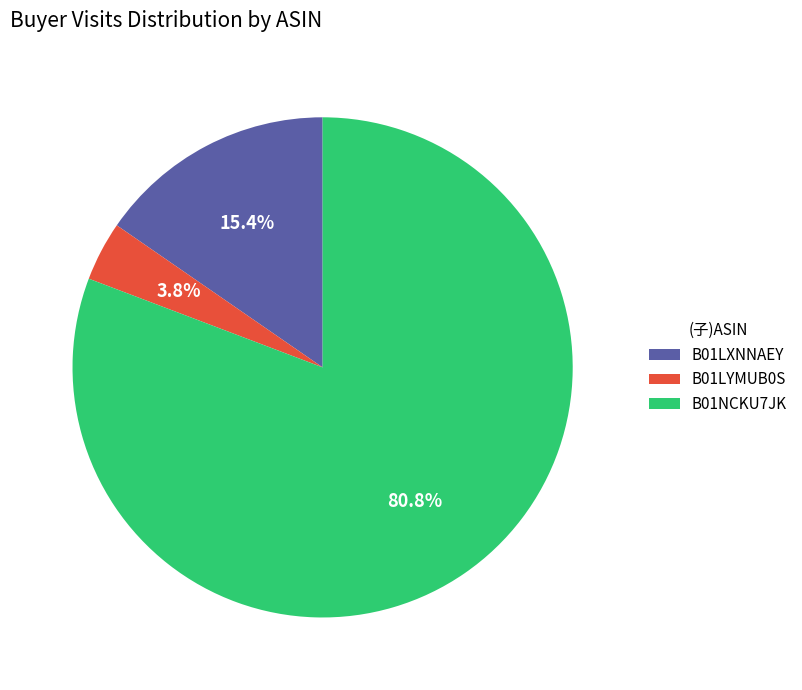

To the nearest percent, what is the combined percentage of B01NCKU7JK and B01LXNNAEY?

96%